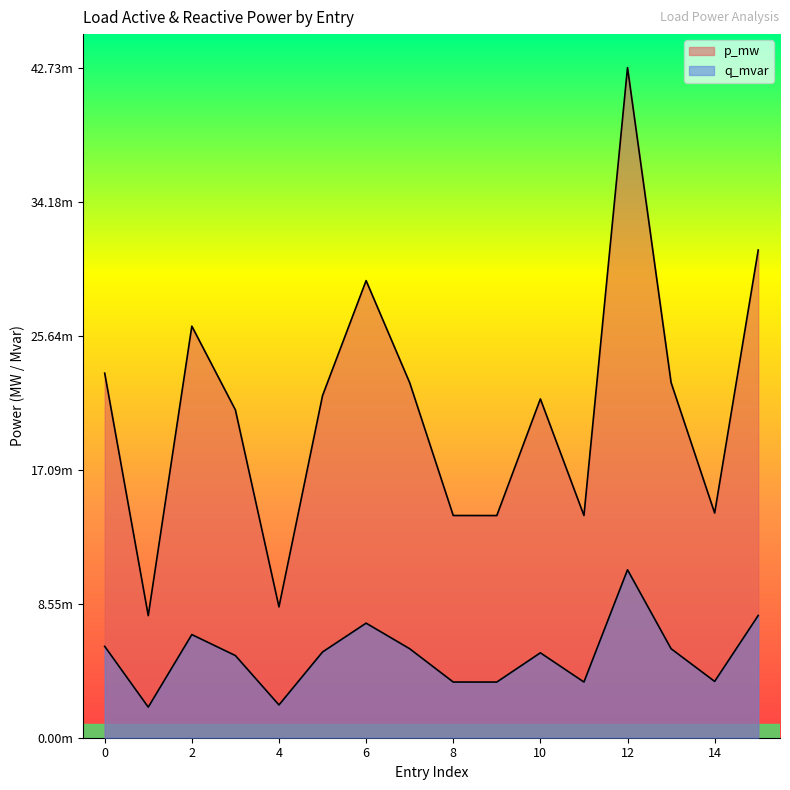

Rank the categories by q_mvar value from highest to lowest.

12, 15, 6, 2, 0, 13, 7, 5, 10, 3, 14, 11, 8, 9, 4, 1